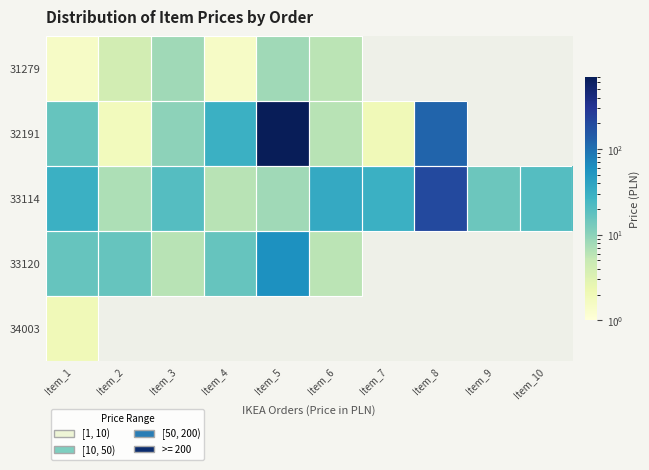

At which label is 31279 closest to 4?

Item_2